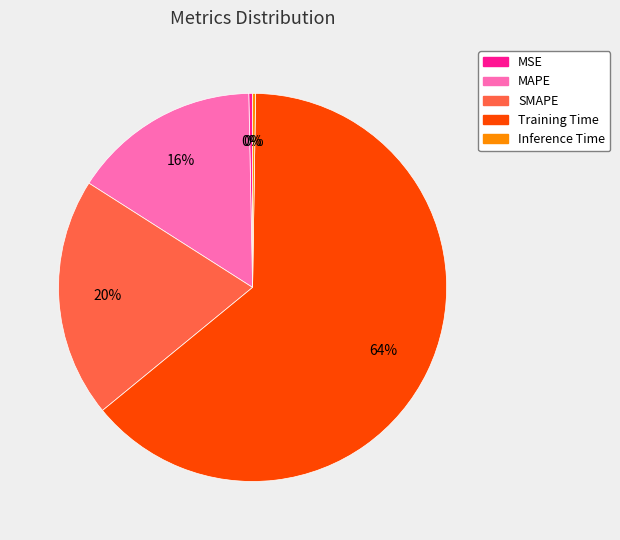

True or false: MSE accounts for 0% of the total.

True